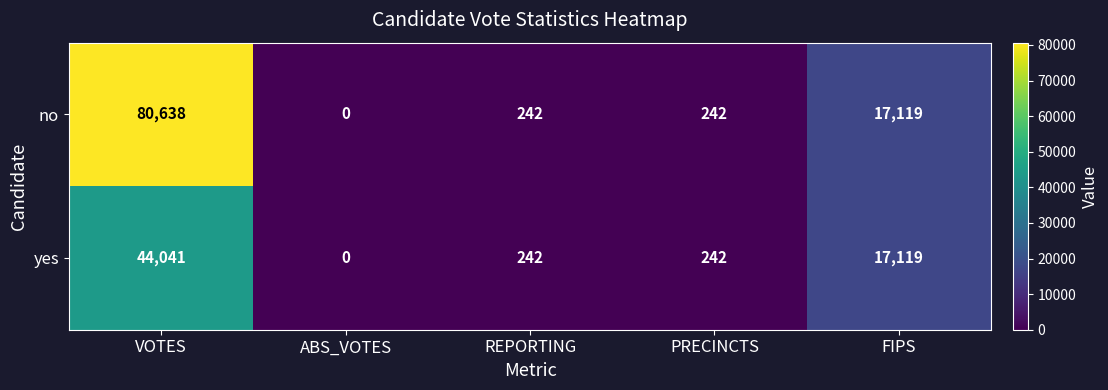

How many categories are shown in the chart?

5